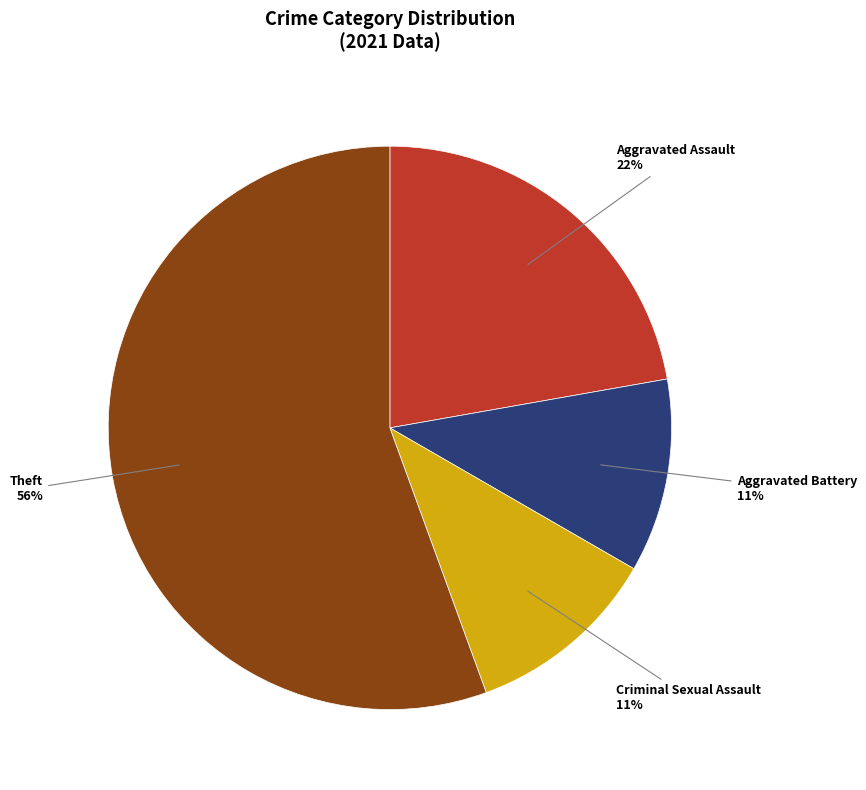

Which slice is the largest?

Theft